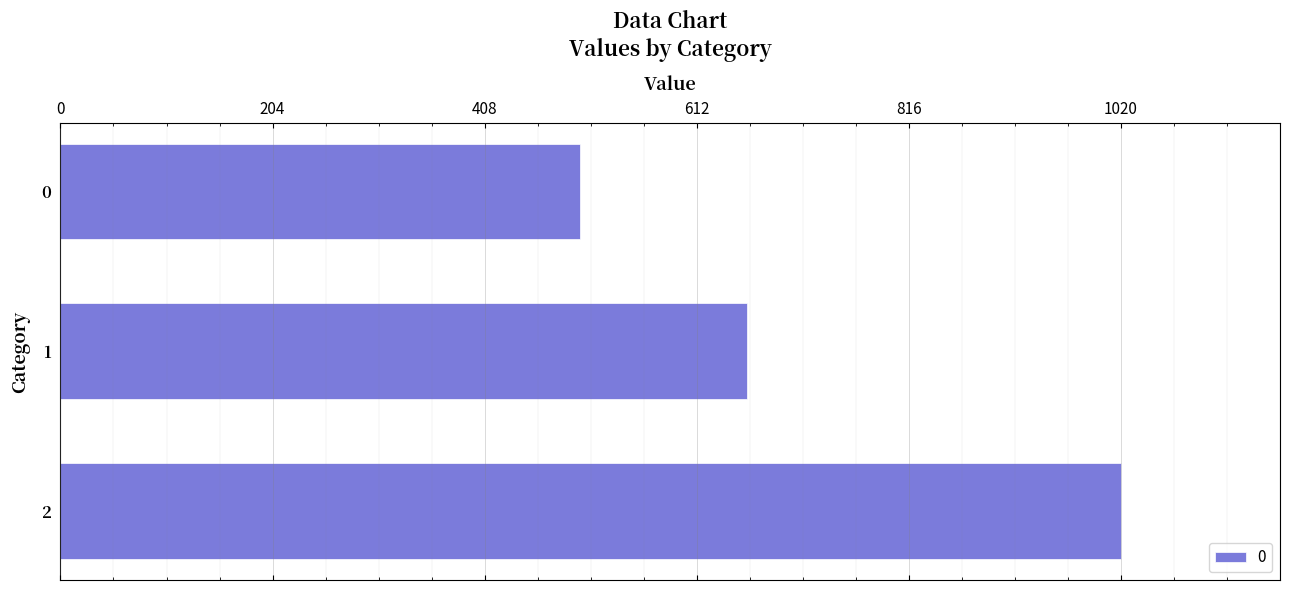

Reading top to bottom, list all the values displayed in this chart.

0=500	1=660	2=1020